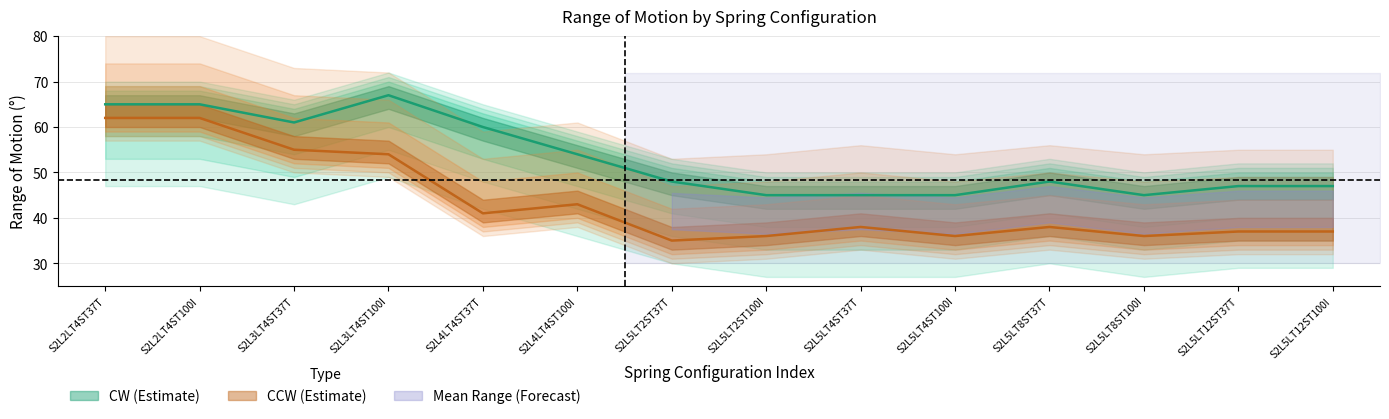

Rank the series at S2L5LT12ST100I from lowest to highest value.

CCW, CW